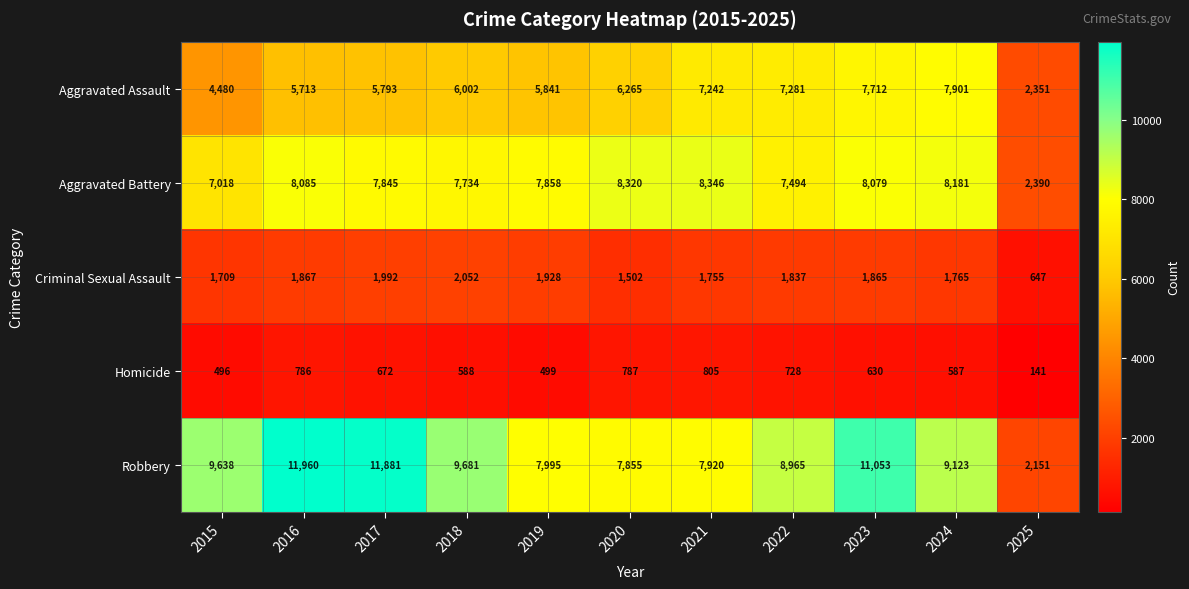

What is the maximum value shown in the chart?

11960